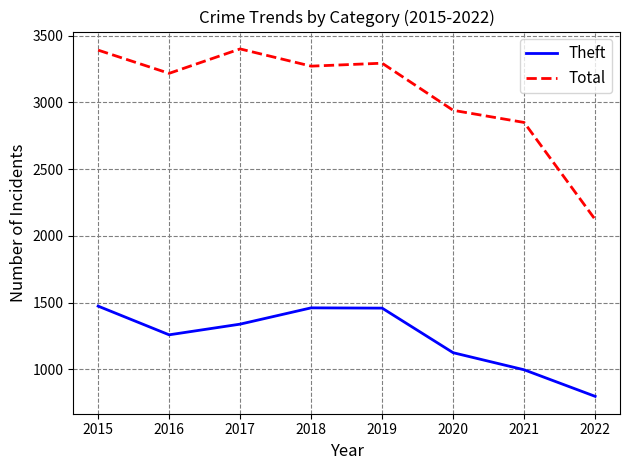

The value of Total at 2016 is 1890. True or false?

False